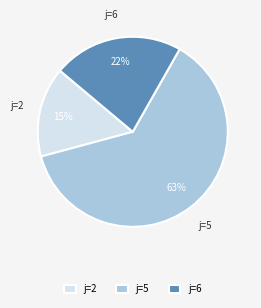

What is the largest slice in the pie chart?

j=5